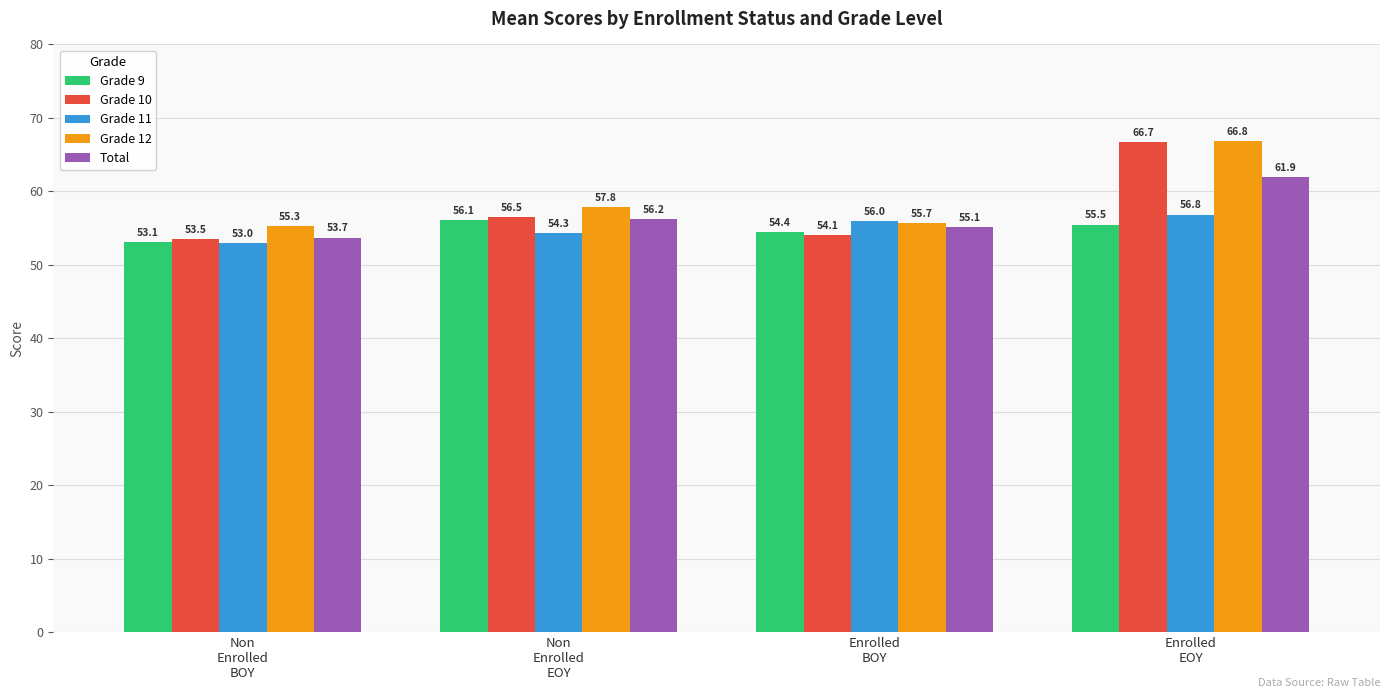

At which label does Grade 10 reach its minimum?

Non
Enrolled
BOY